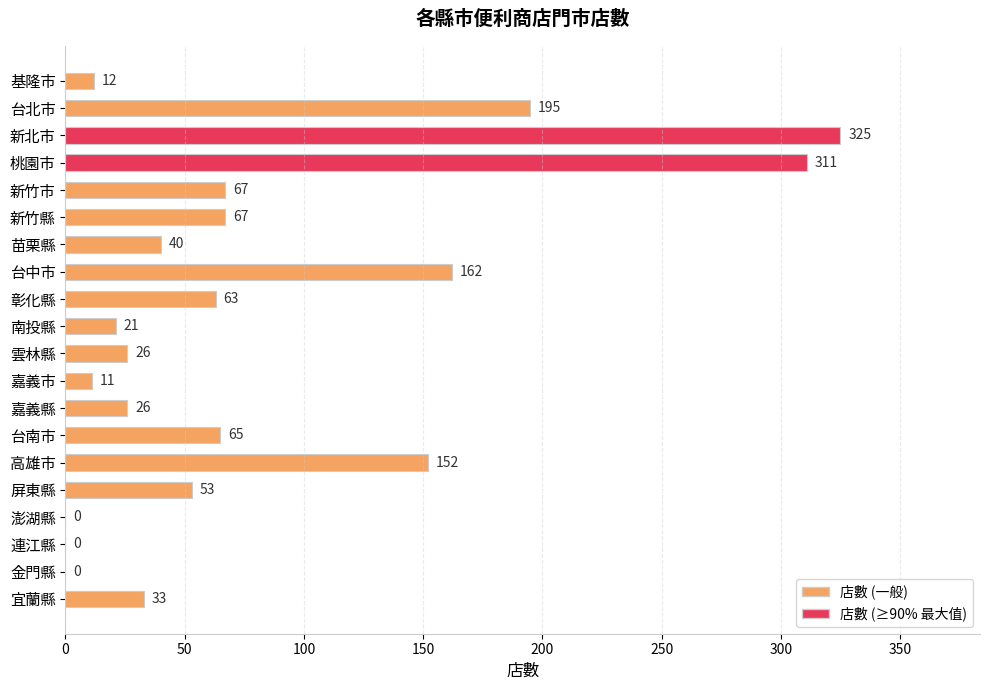

What is the approximate value at 宜蘭縣, to the nearest 5?

35